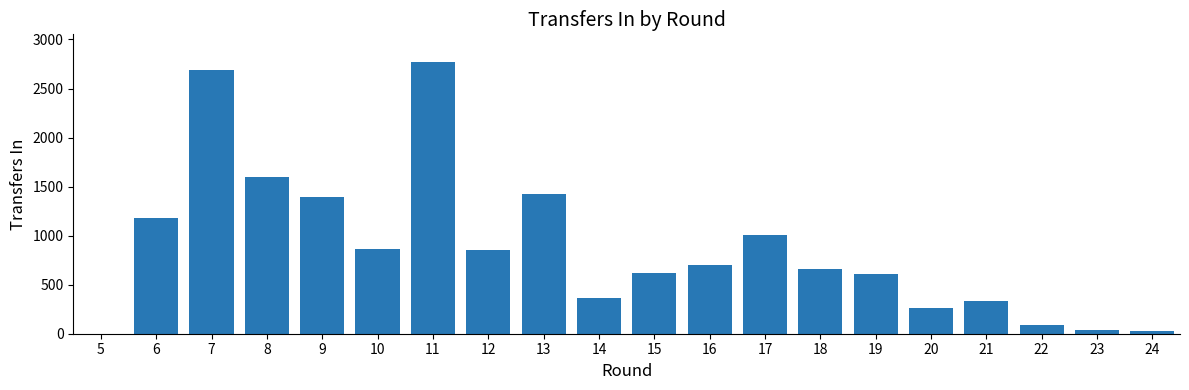

Count the number of data series in this chart.

1